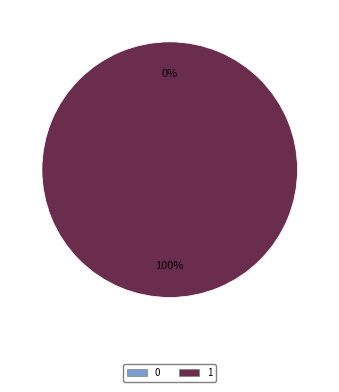

How many slices are in this pie chart?

2